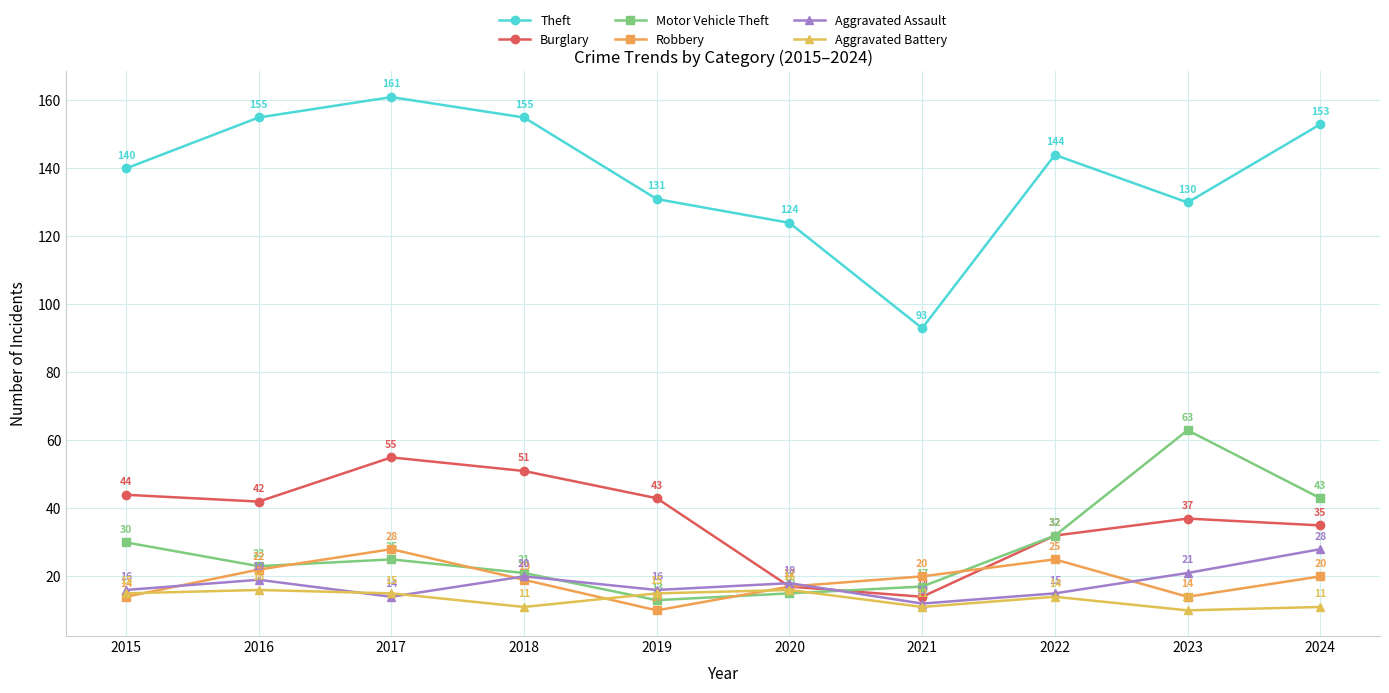

What is the sum of the Robbery values at 2020 and 2015?

31